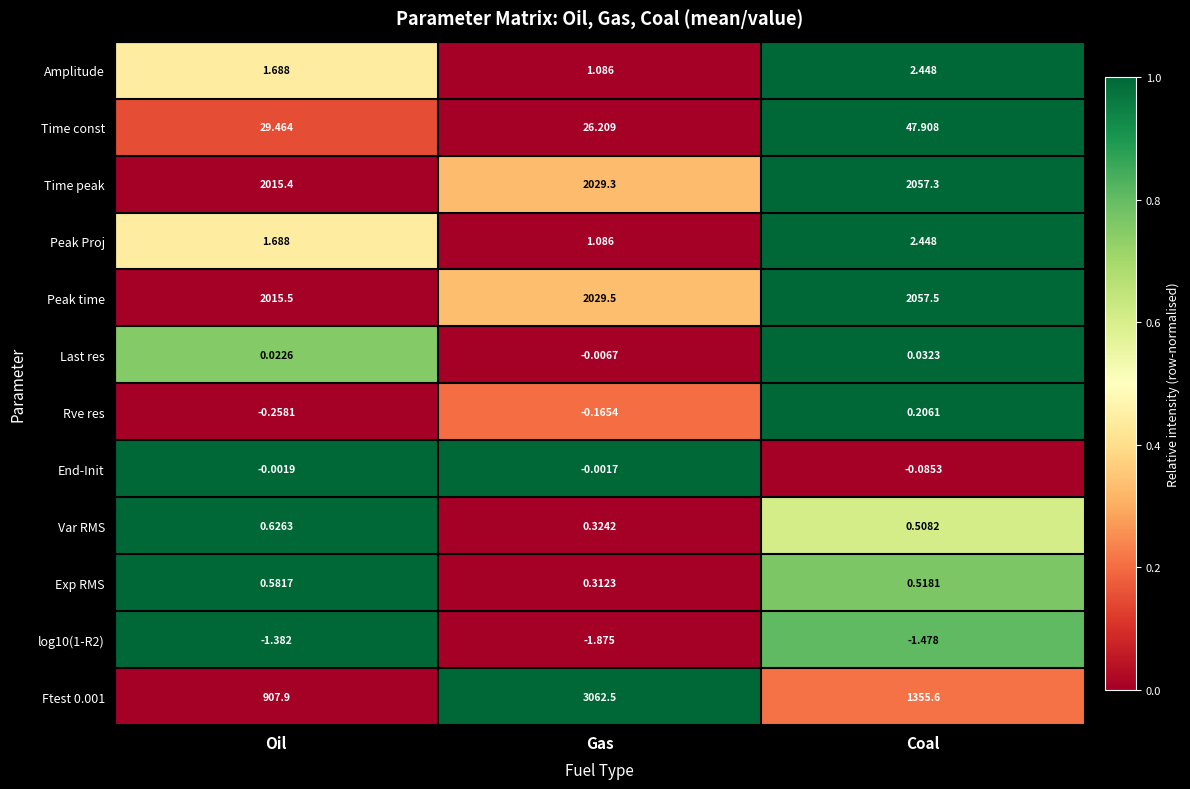

What is the difference between the highest and lowest values at Oil?

2016.9